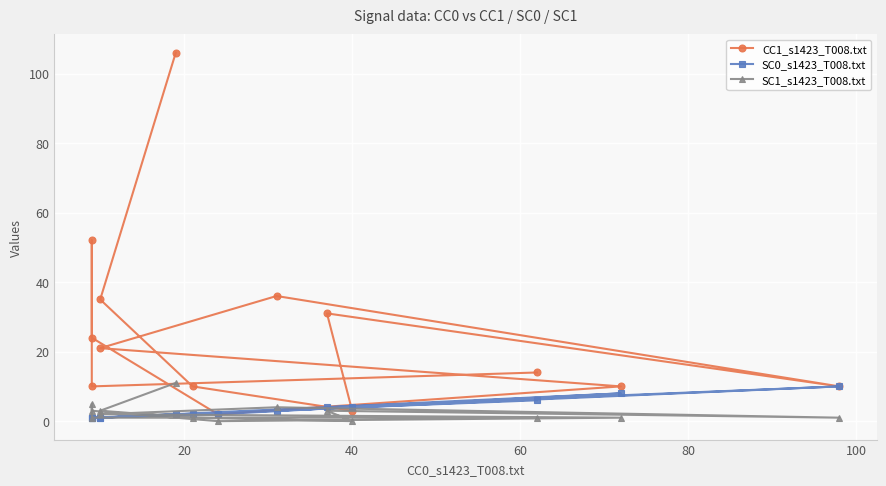

At how many categories does at least one series exceed 10?

8